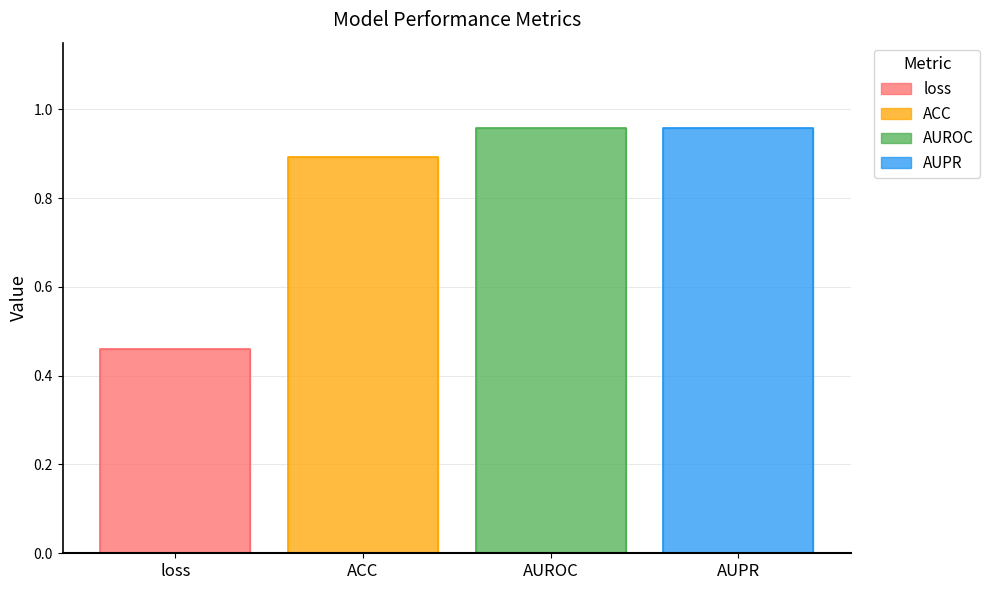

Reading left to right, list all the values displayed in this chart.

loss=0.5	ACC=0.9	AUROC=1.0	AUPR=1.0